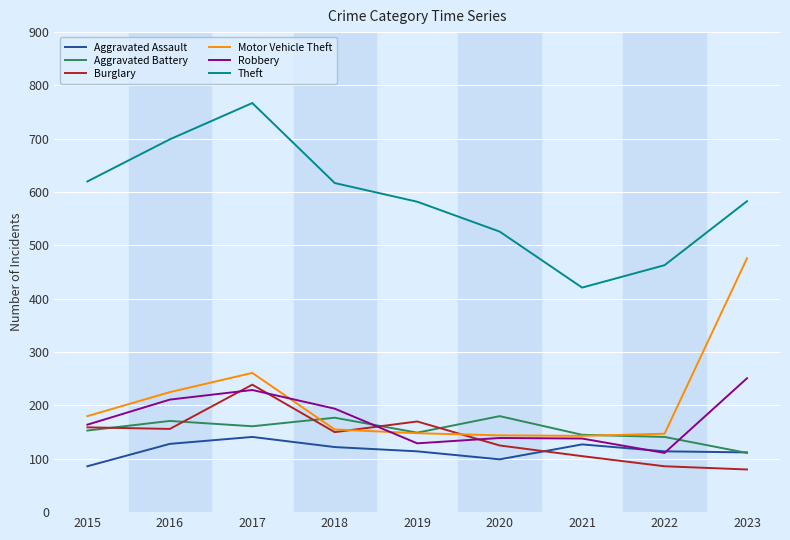

Does the chart have visible grid lines?

Yes